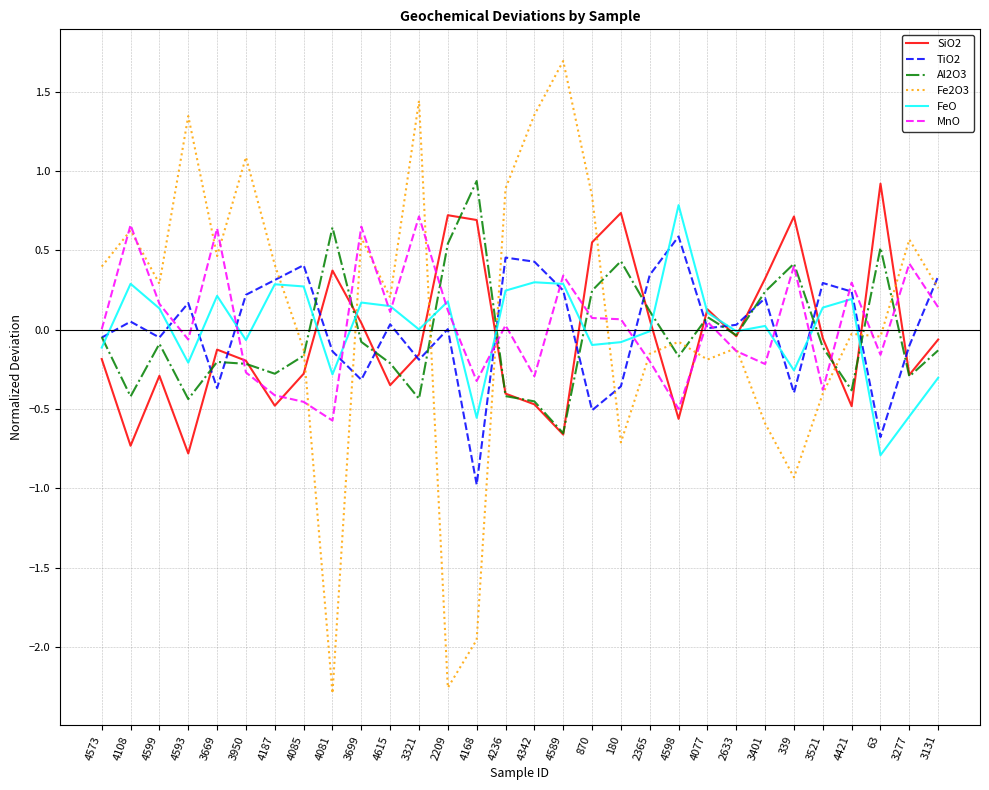

What is the sum of the SiO2 values at 4342 and 2365?

-0.4